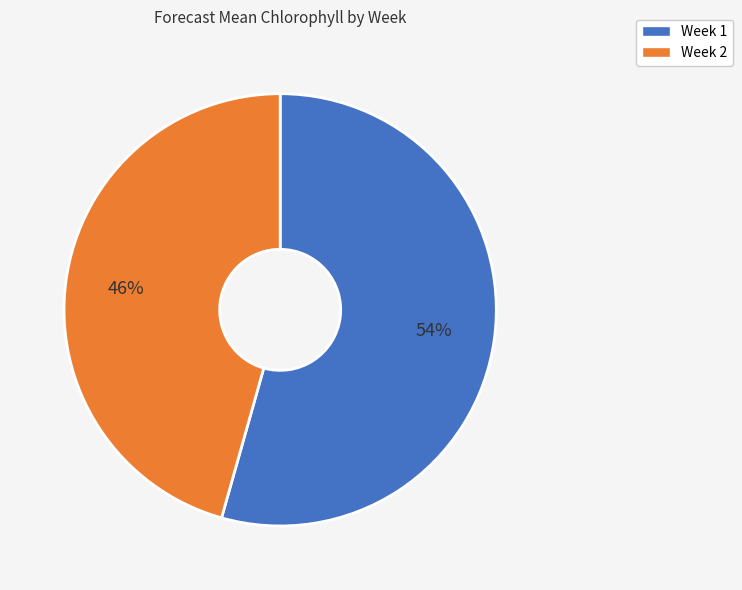

Which slice is the largest?

Week 1